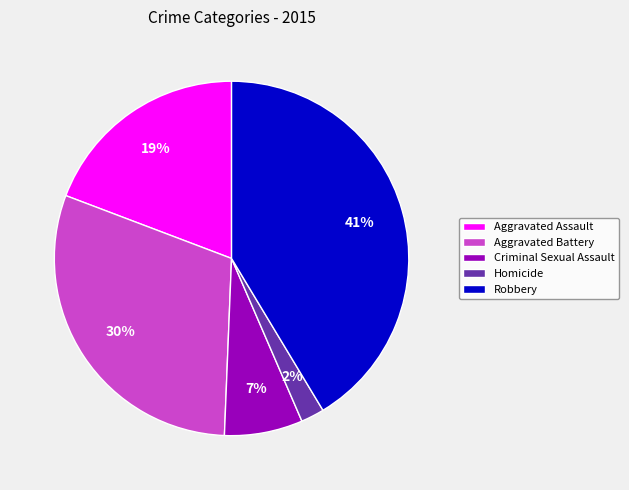

How many slices are in this pie chart?

5